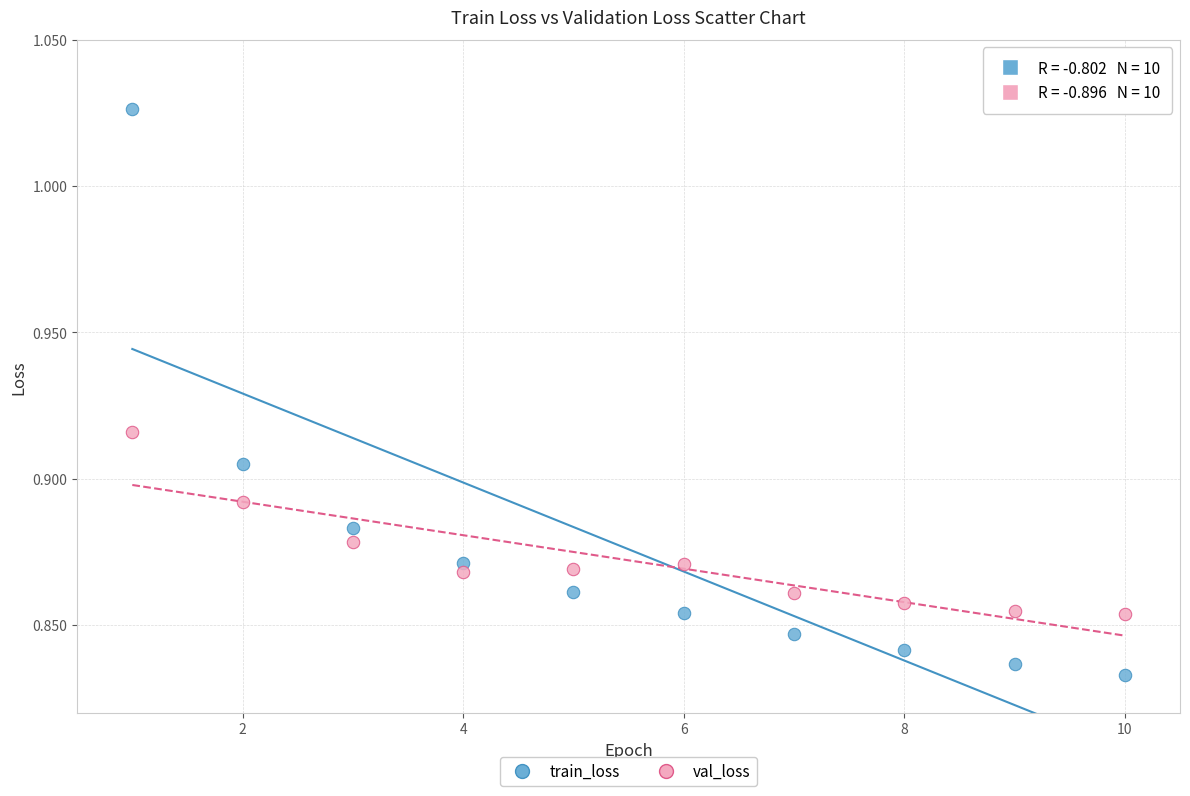

Which series has the widest spread of Y values?

train_loss